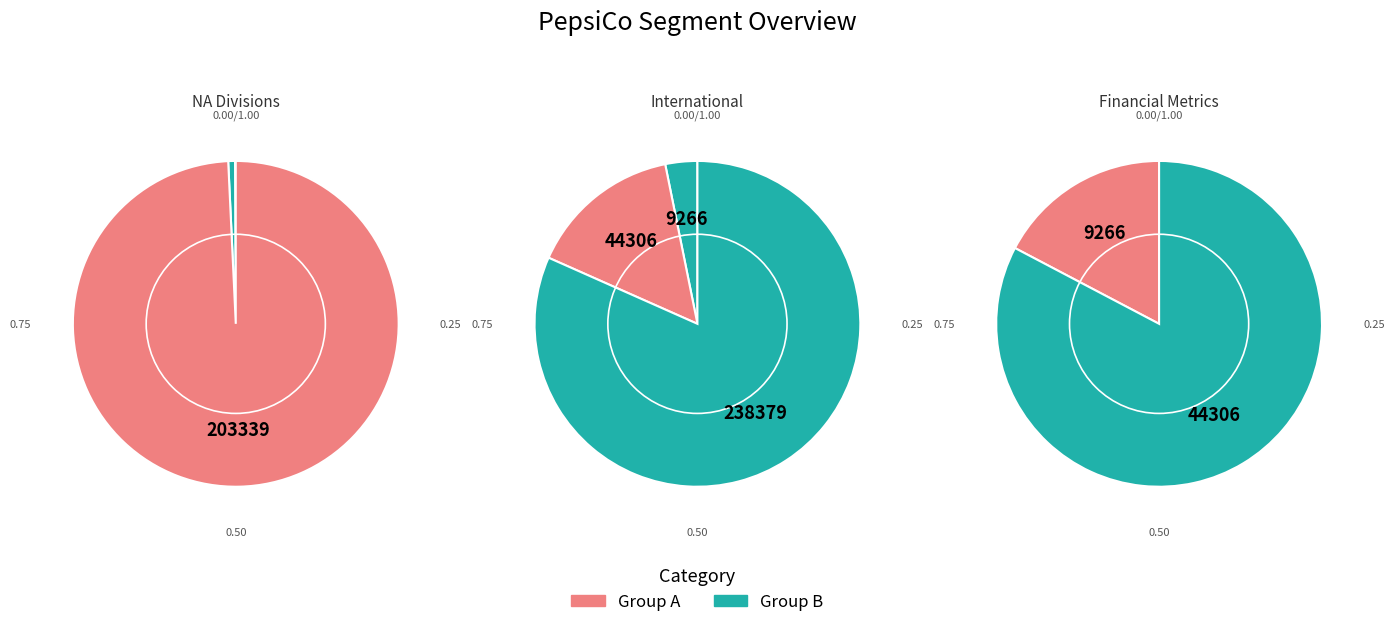

How many segments does this pie chart have?

6